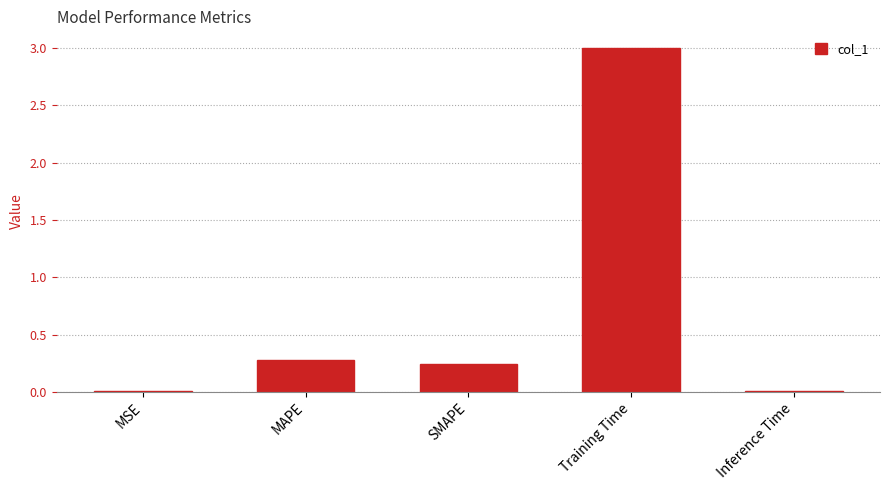

What is the sum of the values at Training Time and SMAPE?

3.2